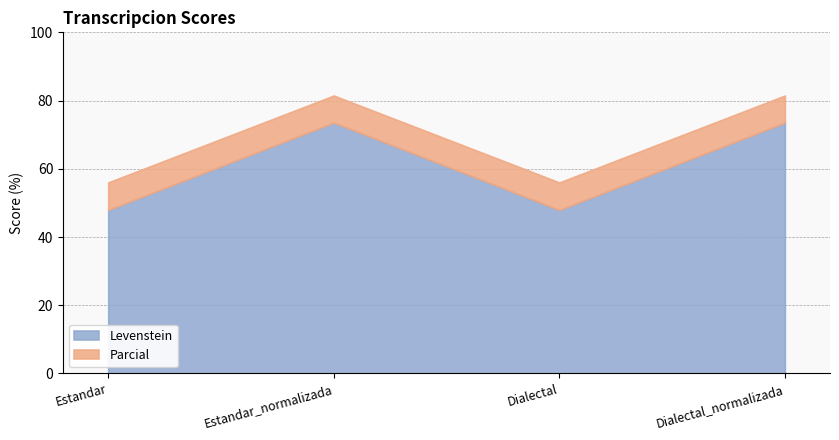

Reading right to left, transcribe all the data shown in this chart.

Levenstein: 73.5	47.9	73.5	47.9
Parcial: 81.5	56.0	81.5	56.0